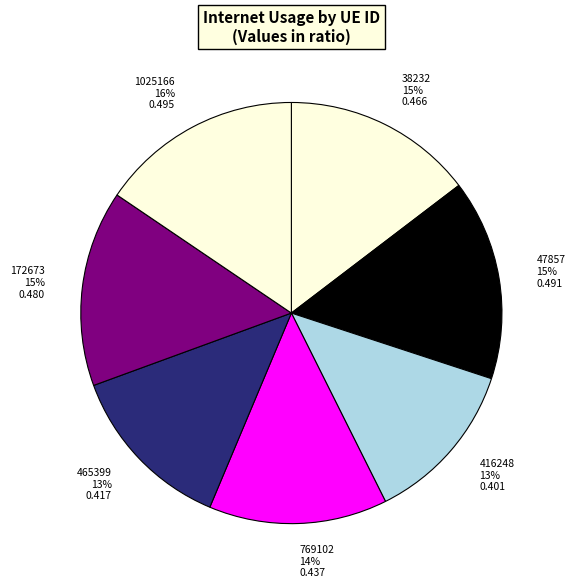

The 769102 slice represents 25% of the pie. True or false?

False